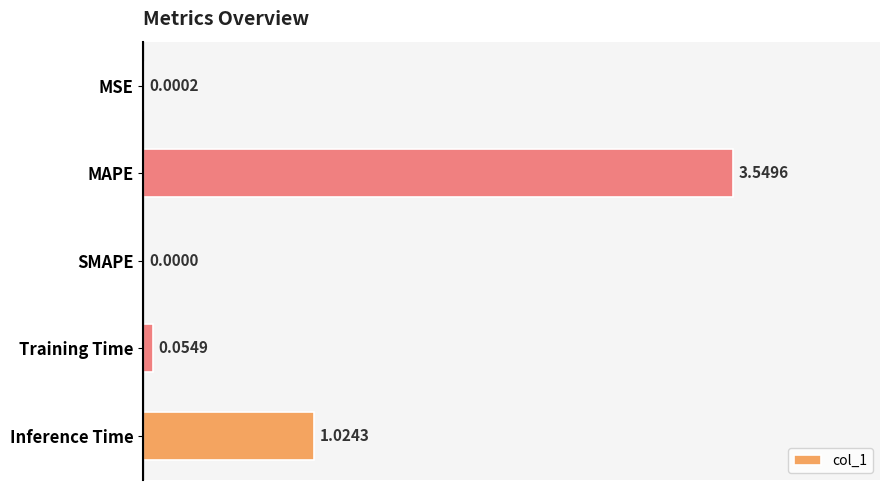

Which label corresponds to the largest value in the chart?

MAPE